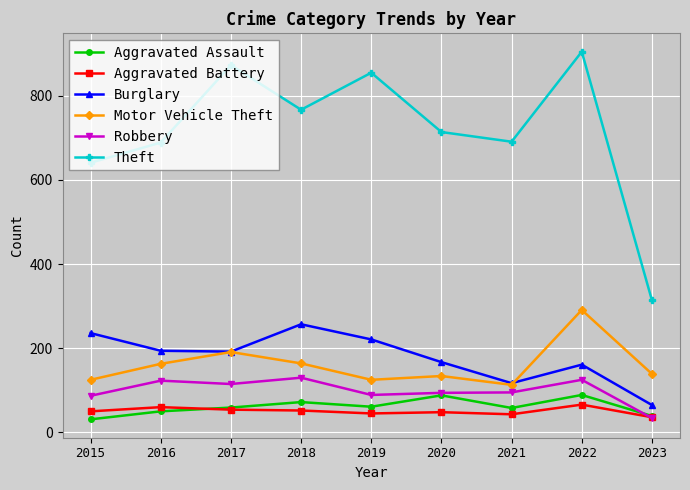

How many categories are shown in the chart?

9